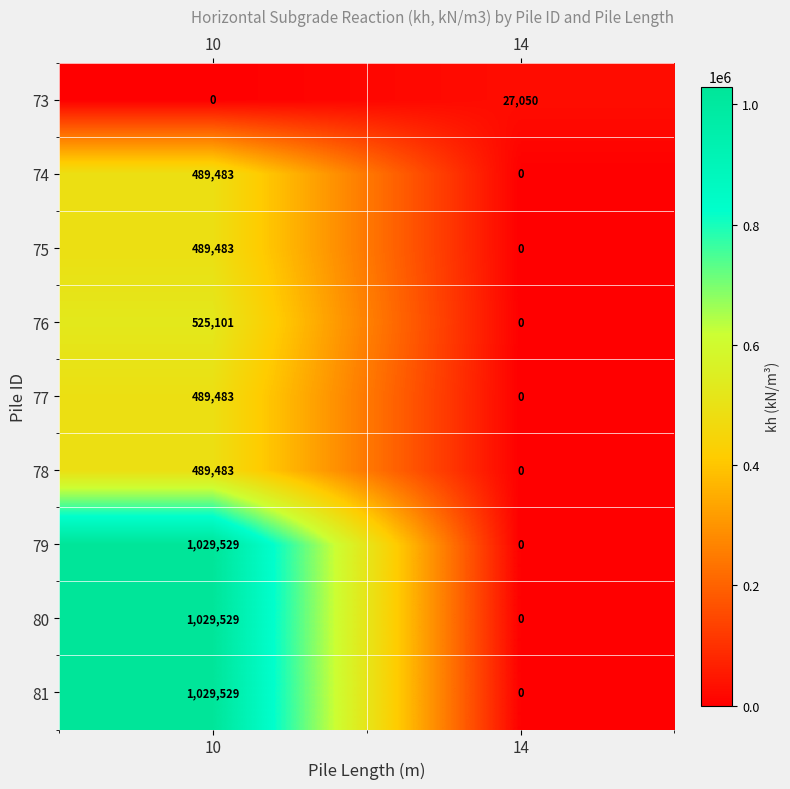

What is the difference between the highest and lowest values at 10?

1029529